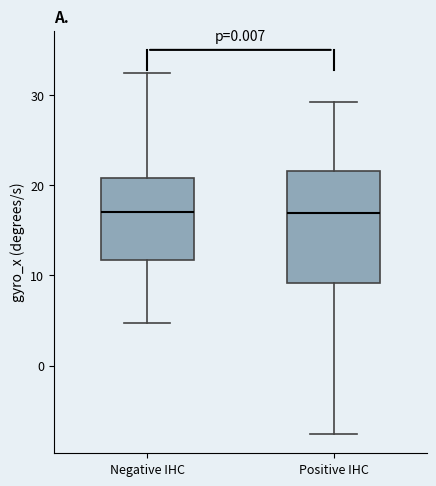

Reading left to right, read every box against the y-axis: the position of its median line, the range the box covers, and the ends of its whiskers. The values are not printed on the chart, so give them approximately, as read against the axis.

Negative IHC: median 17, box 12 to 21, whiskers 5 to 32
Positive IHC: median 17, box 9 to 22, whiskers -8 to 29